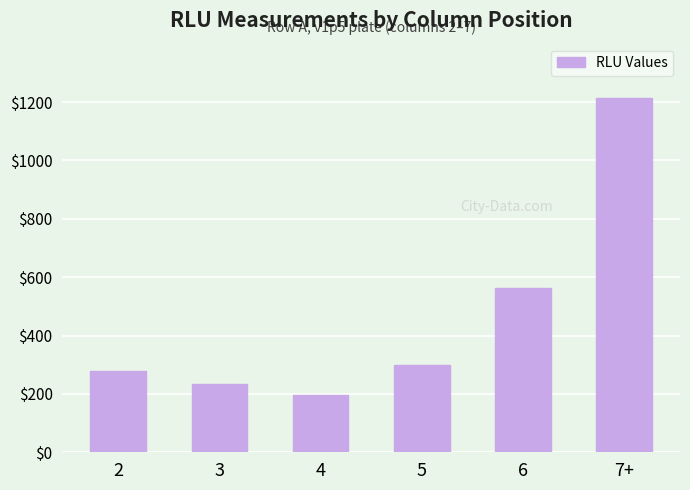

What is the change in value from 3 to 7+?

+979.0